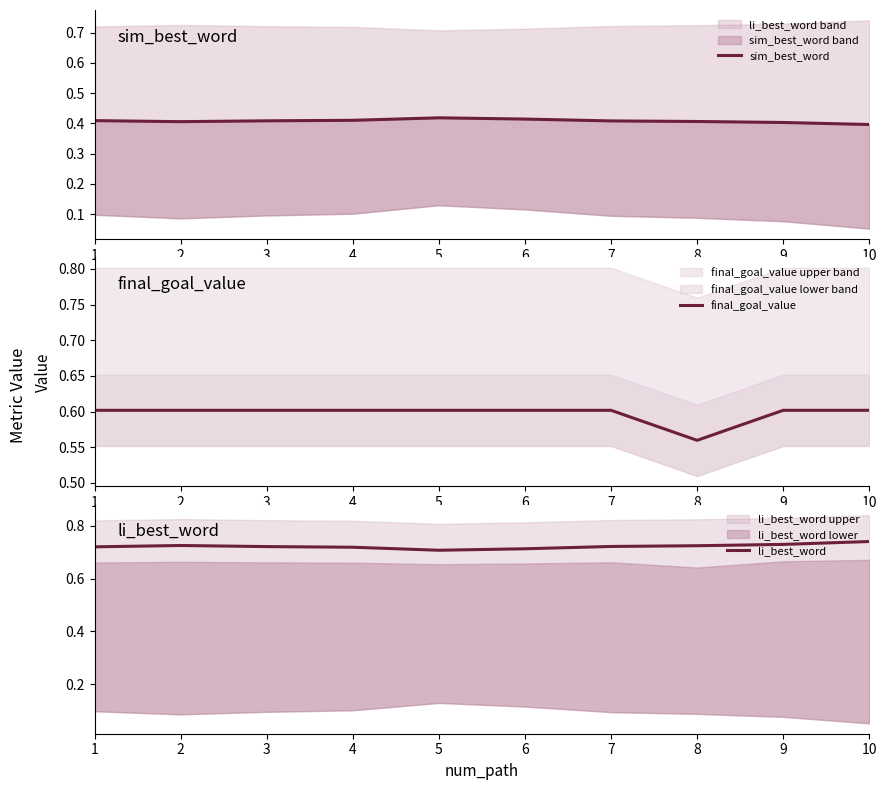

Where is li_best_word nearest to the value 0?

5